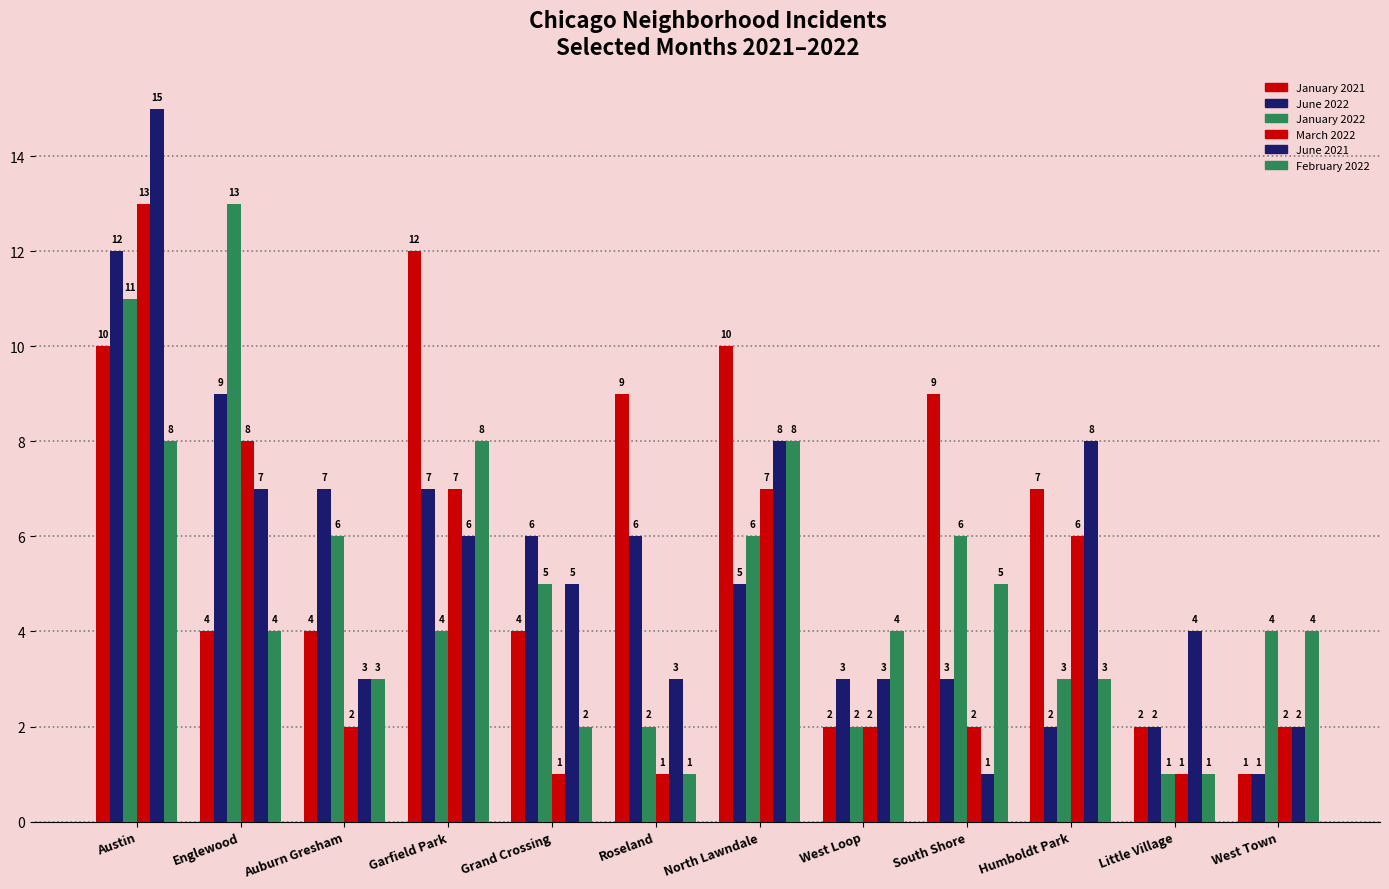

What is the label of the 12th bar from the right?

Austin